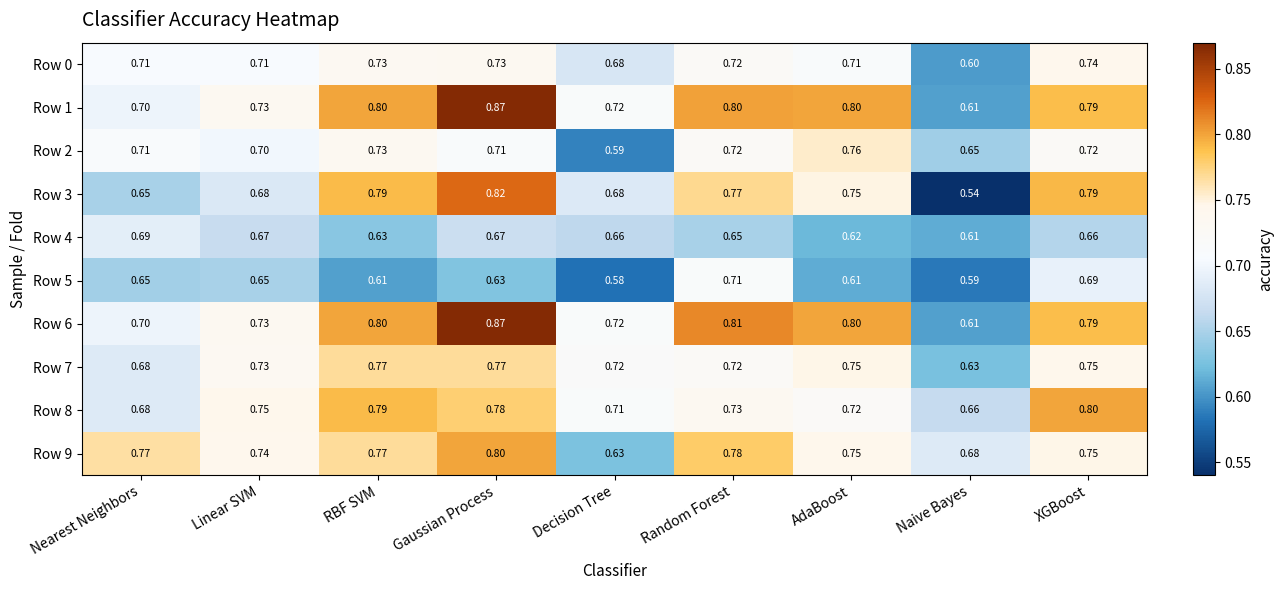

At which label is Row 4 closest to 0?

Naive Bayes